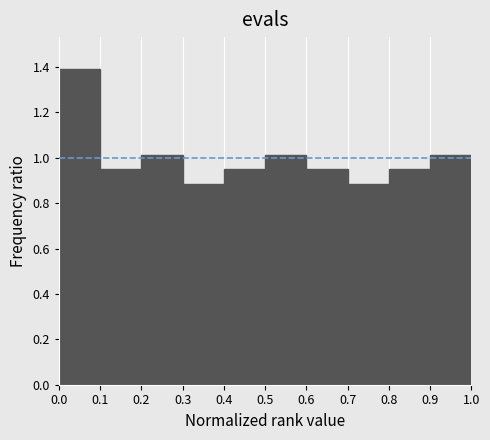

What is the height of the bar covering 0.9 to 1.0 on the x-axis? The values are not printed on the chart, so give them approximately, as read against the axis.

1.02